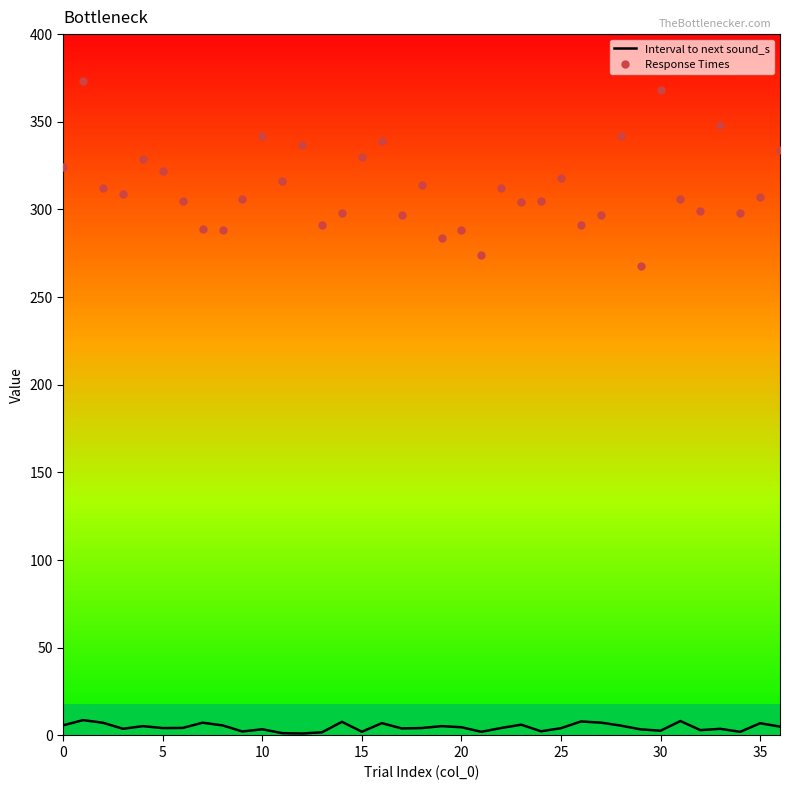

What are all the series names shown in the legend?

Interval to next sound_s, Response Times